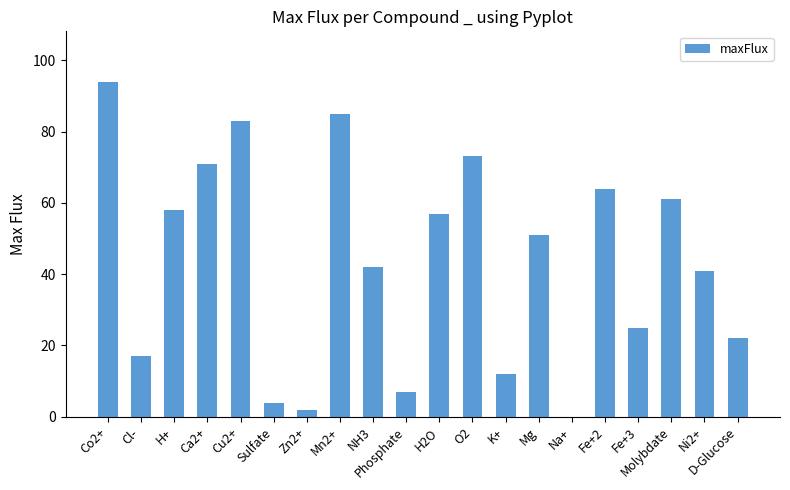

Reading right to left, transcribe all the data shown in this chart.

D-Glucose=22	Ni2+=41	Molybdate=61	Fe+3=25	Fe+2=64	Na+=0	Mg=51	K+=12	O2=73	H2O=57	Phosphate=7	NH3=42	Mn2+=85	Zn2+=2	Sulfate=4	Cu2+=83	Ca2+=71	H+=58	Cl-=17	Co2+=94